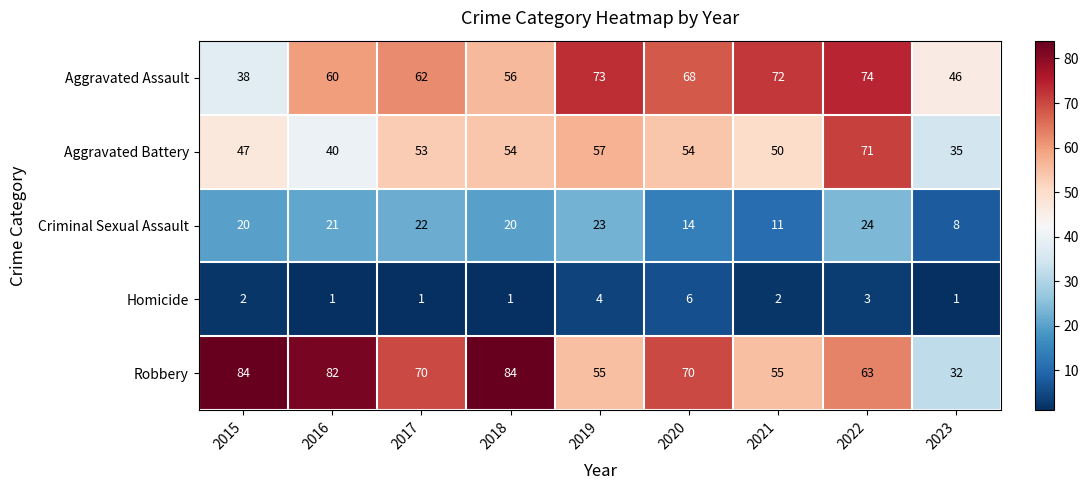

What is the difference between the maximum and second lowest values in the Criminal Sexual Assault series?

13